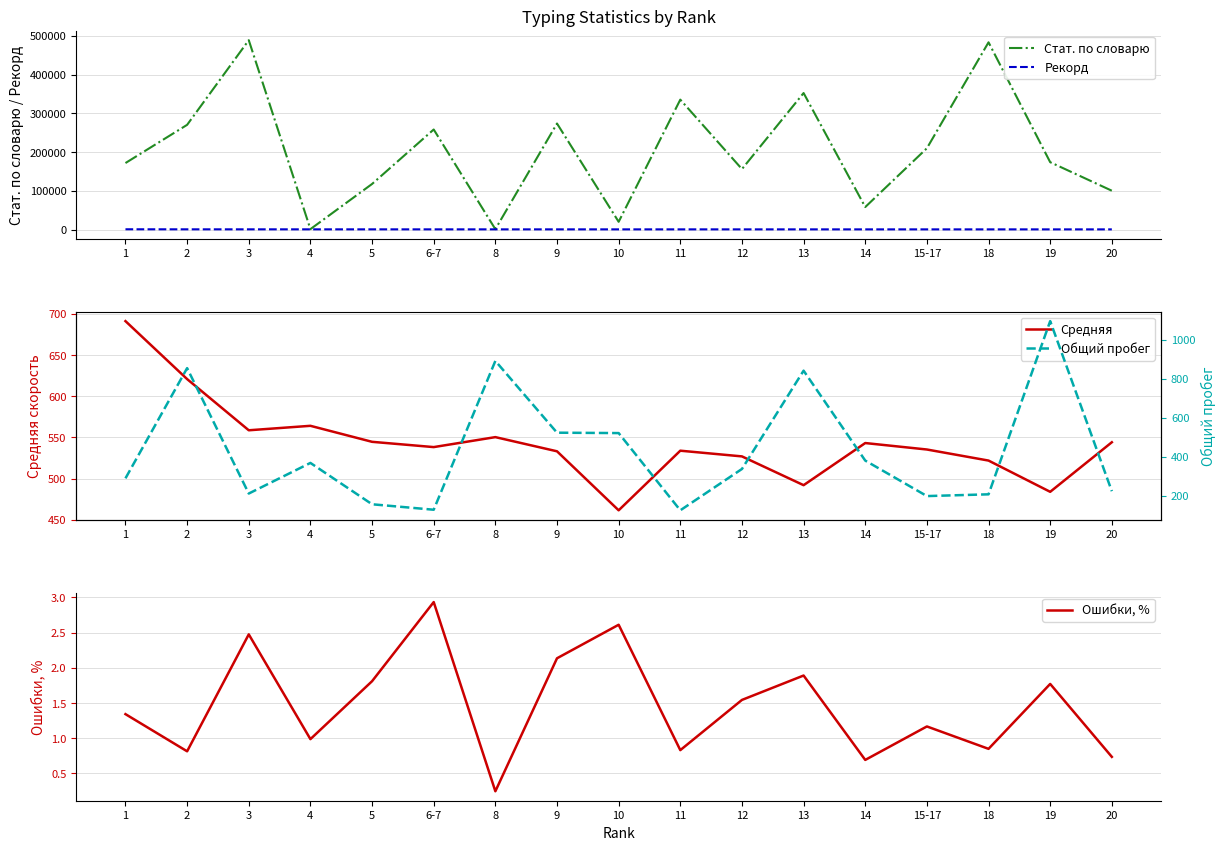

What is the difference between the maximum and minimum values in the Средняя series?

229.7